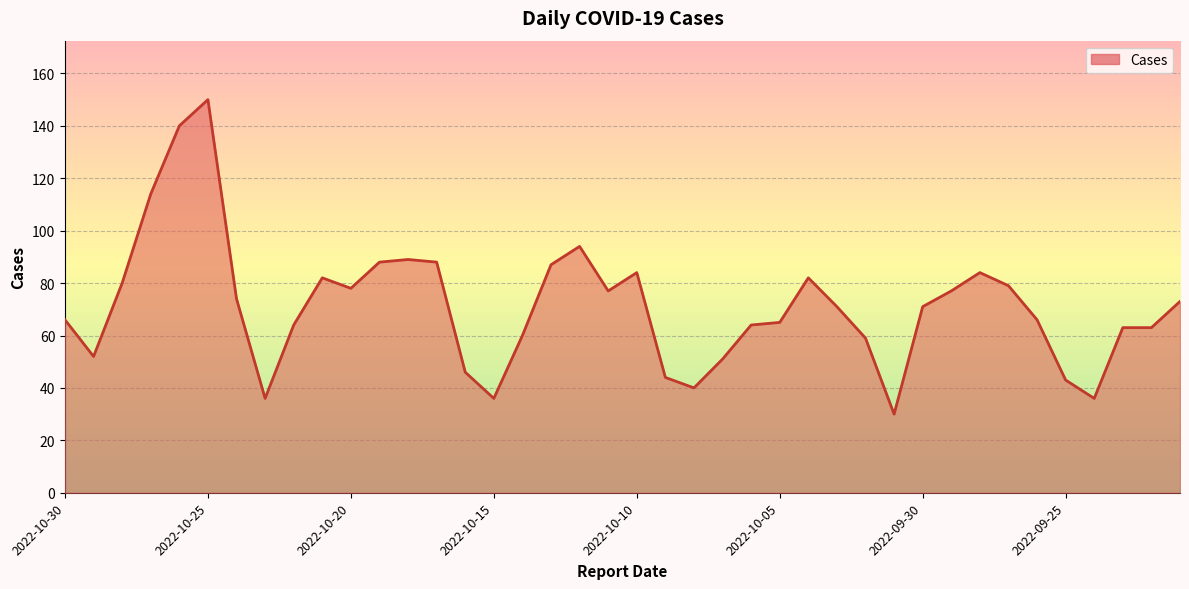

Which has a higher value, 23 or 26?

26